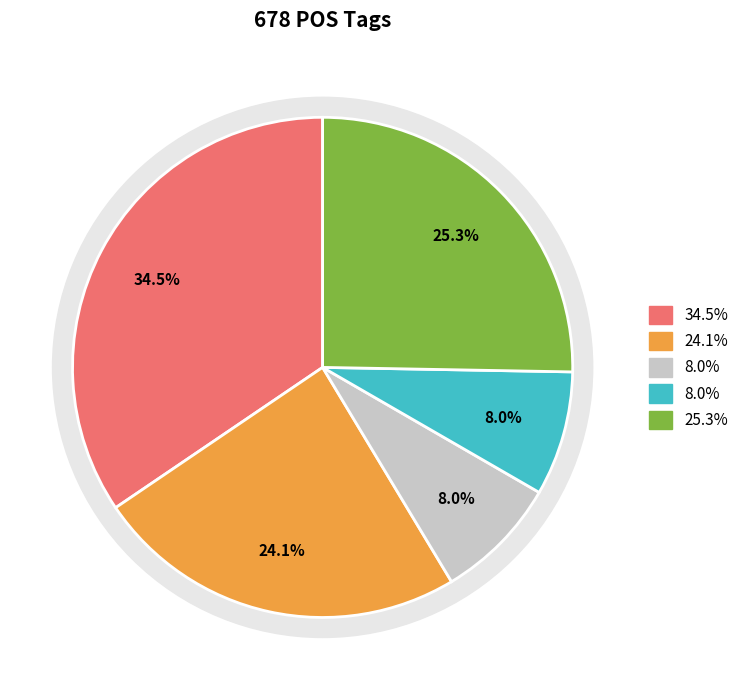

Does NN represent more than half of the total?

No